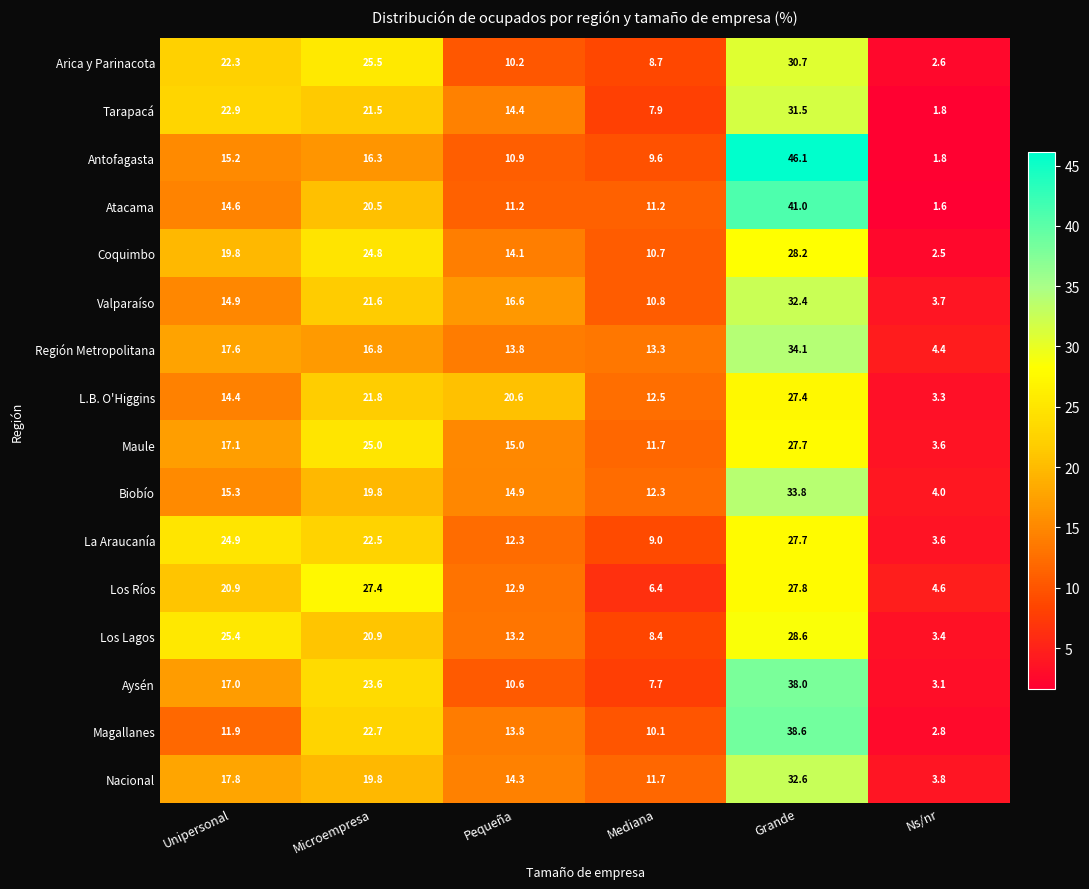

What is the total value across all series at Ns/nr?

50.6